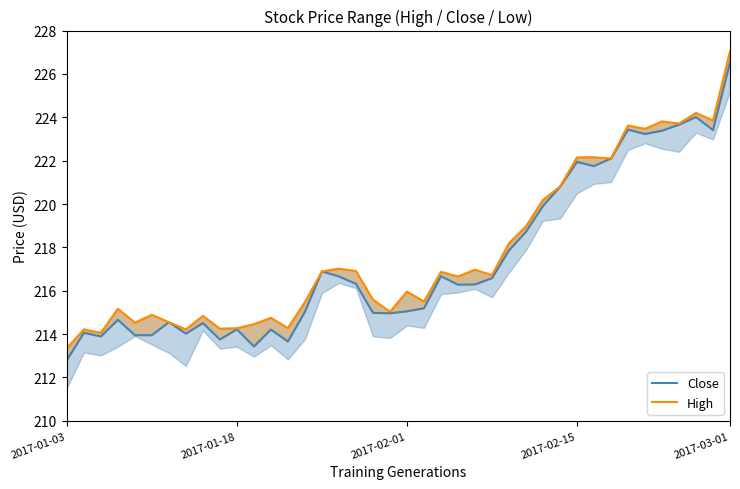

What is the sum of the High values at 11 and 8?

429.3